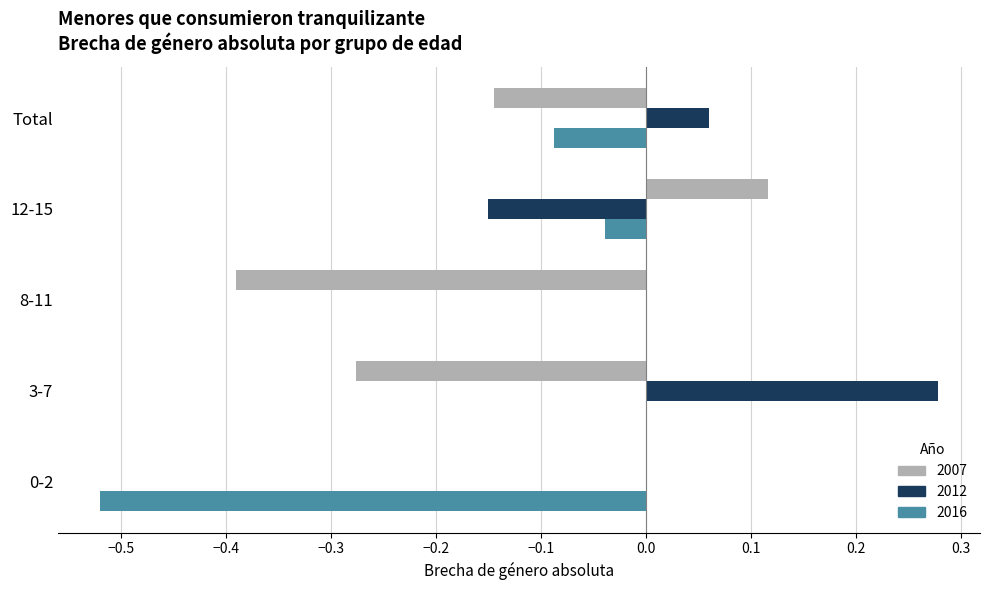

Which category has the highest value across all series?

3-7